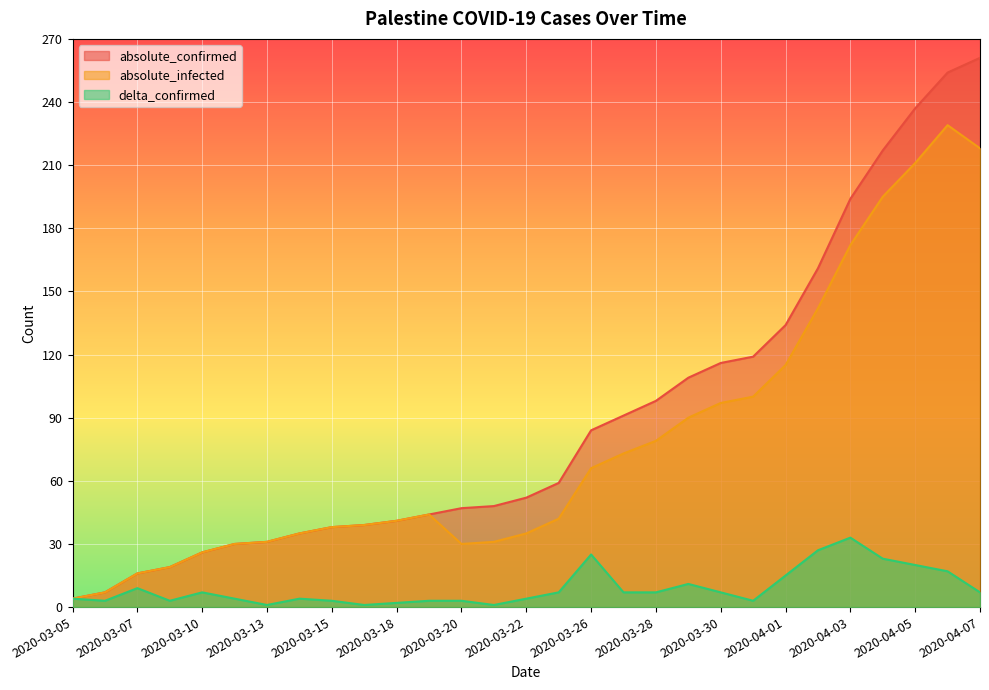

What position from the left is 2020-03-20?

13